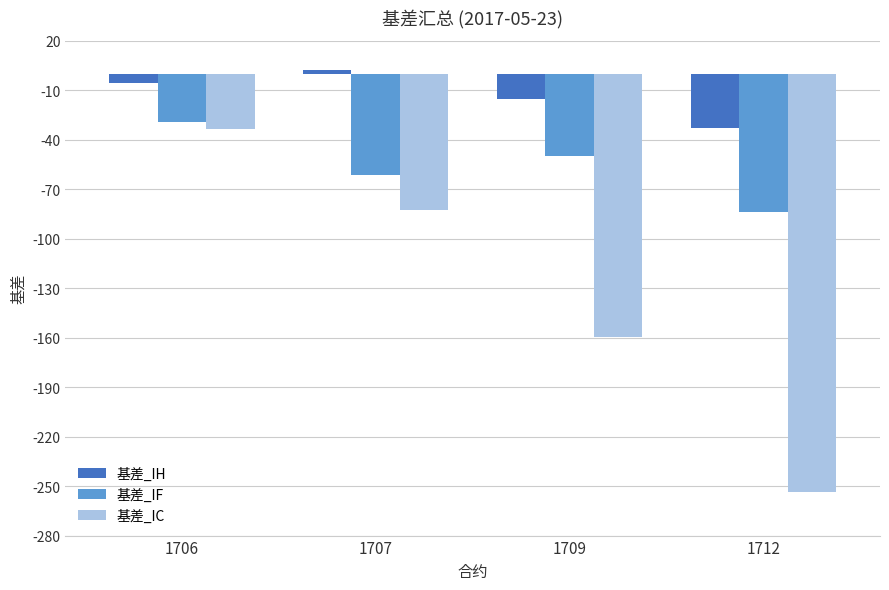

The value of 基差_IF at 1706 is -29.0. True or false?

True